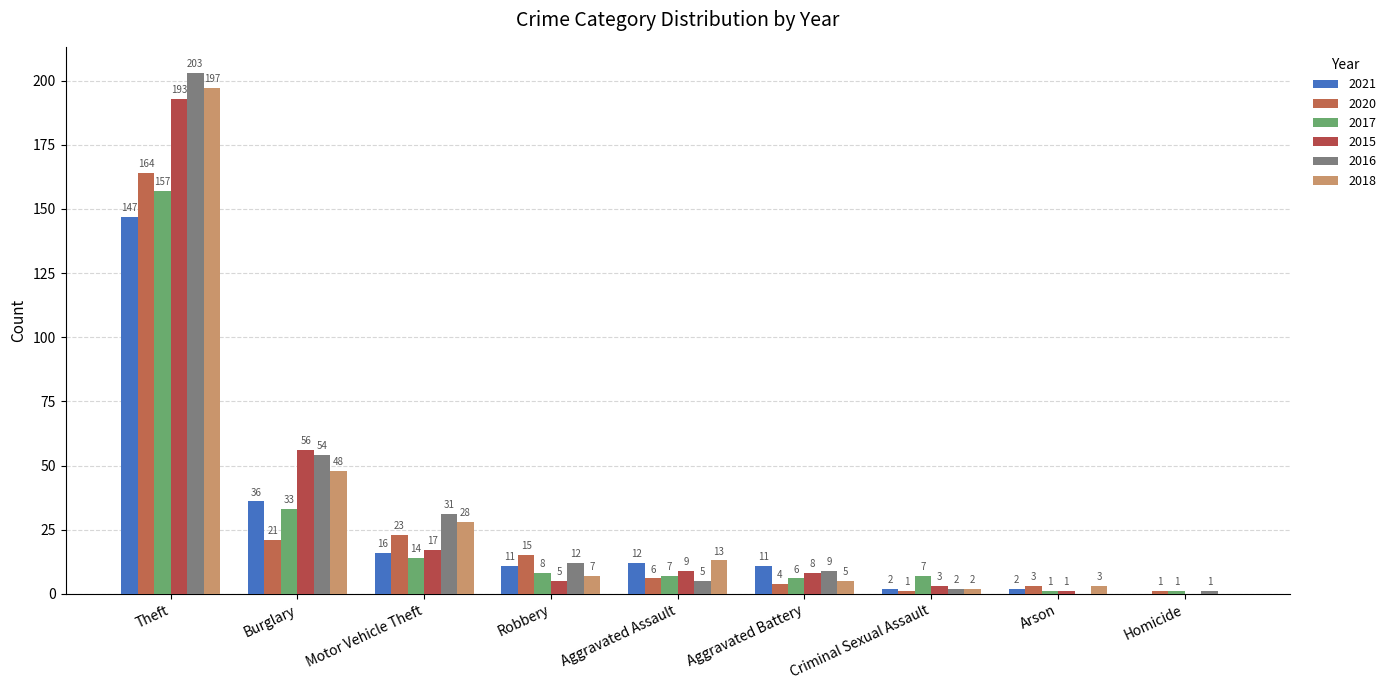

What is the approximate value of 2016 at Motor Vehicle Theft?

31